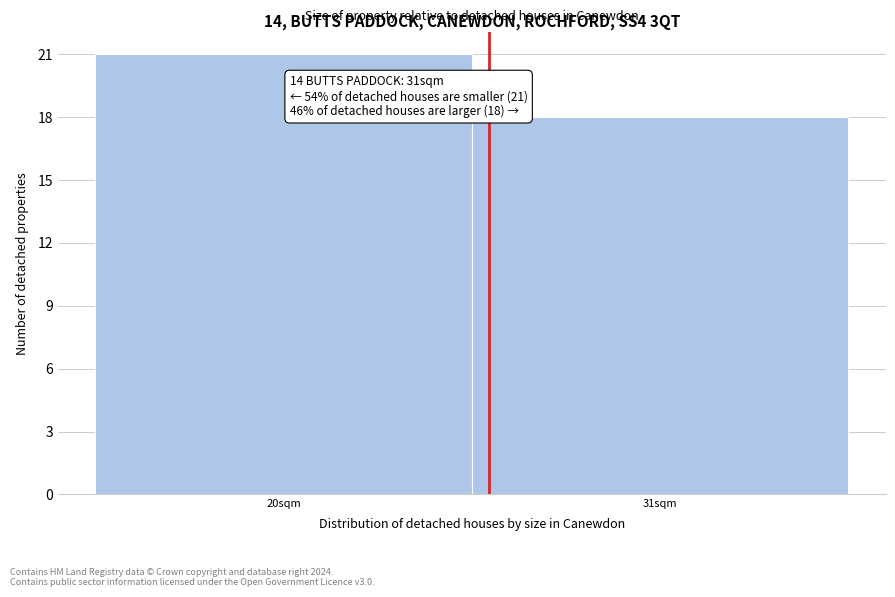

Reading right to left, transcribe all the data shown in this chart.

31sqm=18	20sqm=21